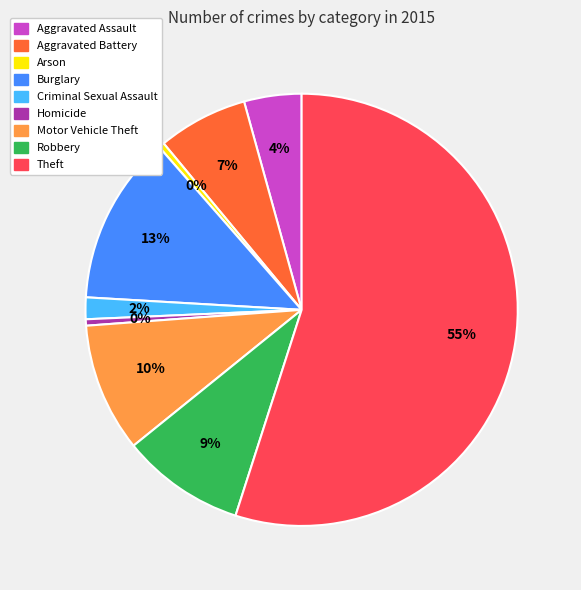

How many slices are in this pie chart?

9